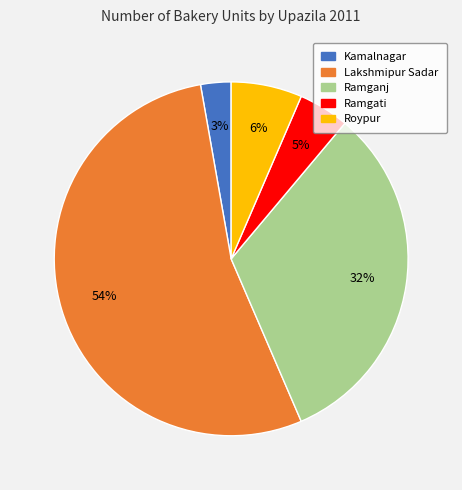

Which has a higher value, Ramgati or Roypur?

Roypur